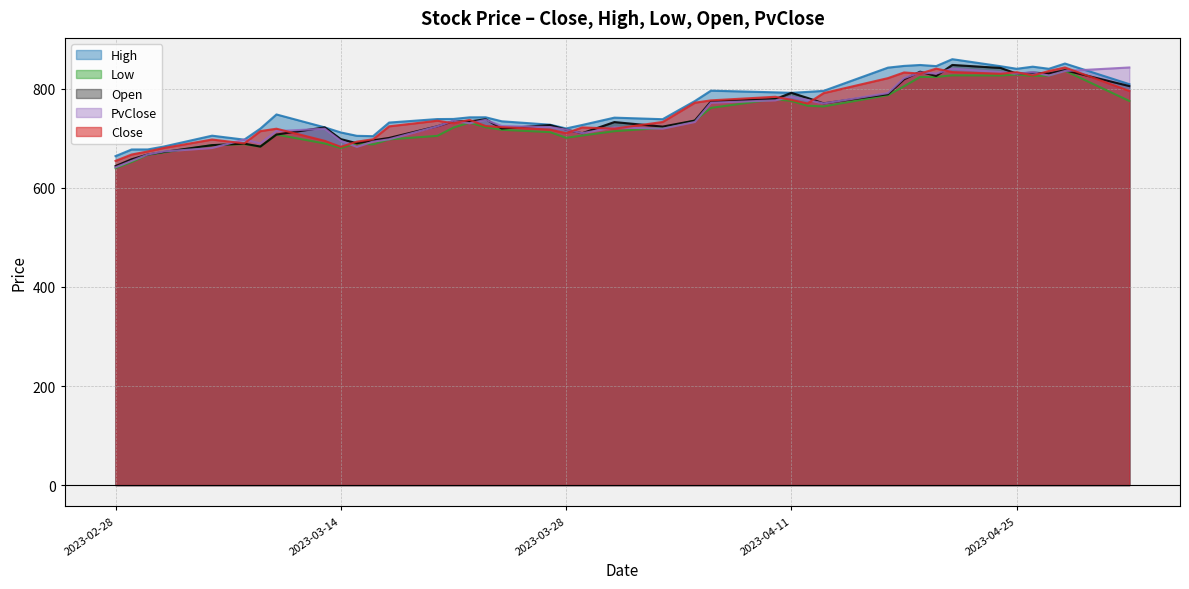

Reading right to left, transcribe all the data shown in this chart.

Close: 795.8	843.0	835.9	826.8	833.6	830.4	833.8	840.7	830.7	833.0	821.5	791.3	770.4	777.7	783.9	776.7	771.9	733.0	719.5	722.0	710.4	717.6	722.7	724.9	737.2	730.5	735.6	724.2	698.1	693.3	682.8	694.9	719.4	714.6	689.8	697.6	680.5	673.5	667.3	654.5
High: 809.4	851.0	840.4	844.6	840.4	845.6	859.8	845.8	848.0	846.2	842.7	795.8	793.7	791.9	792.8	796.2	775.2	738.6	741.8	727.0	720.0	727.6	734.4	742.5	742.4	739.1	738.9	731.8	704.4	705.1	711.9	722.1	748.2	719.6	697.4	705.4	683.5	677.5	677.5	664.1
Low: 775.5	836.5	826.7	825.9	828.8	826.9	827.2	823.9	823.9	805.1	787.1	764.4	765.9	775.5	779.3	761.4	735.9	721.2	714.4	705.7	701.0	712.5	717.3	722.4	731.8	721.8	705.0	698.0	687.8	689.9	680.5	689.7	707.6	683.4	688.3	686.2	671.6	666.6	652.1	639.7
Open: 805.5	837.5	830.9	832.6	830.7	842.1	848.1	825.9	834.6	819.1	789.0	770.6	781.6	791.9	779.3	774.4	735.9	723.7	732.8	710.4	717.6	726.9	719.8	738.6	734.1	734.7	724.3	700.8	696.0	690.1	698.4	722.1	707.6	683.4	689.3	686.3	672.5	667.3	657.7	644.0
PvClose: 843.0	835.9	826.8	833.6	830.4	833.8	840.7	830.7	833.0	821.5	791.3	770.4	777.7	783.9	776.7	771.9	733.0	719.5	722.0	710.4	717.6	722.7	724.9	737.2	730.5	735.6	724.2	698.1	693.3	682.8	694.9	719.4	714.6	689.8	697.6	680.5	673.5	667.3	654.5	641.5